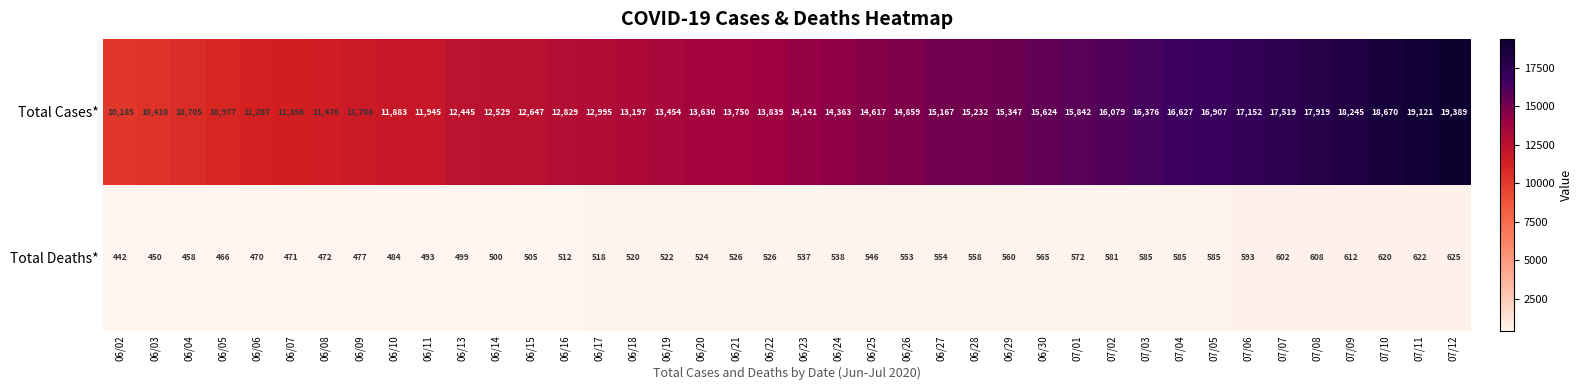

Read the Total Cases* value at 06/20, to the nearest 50.

13650